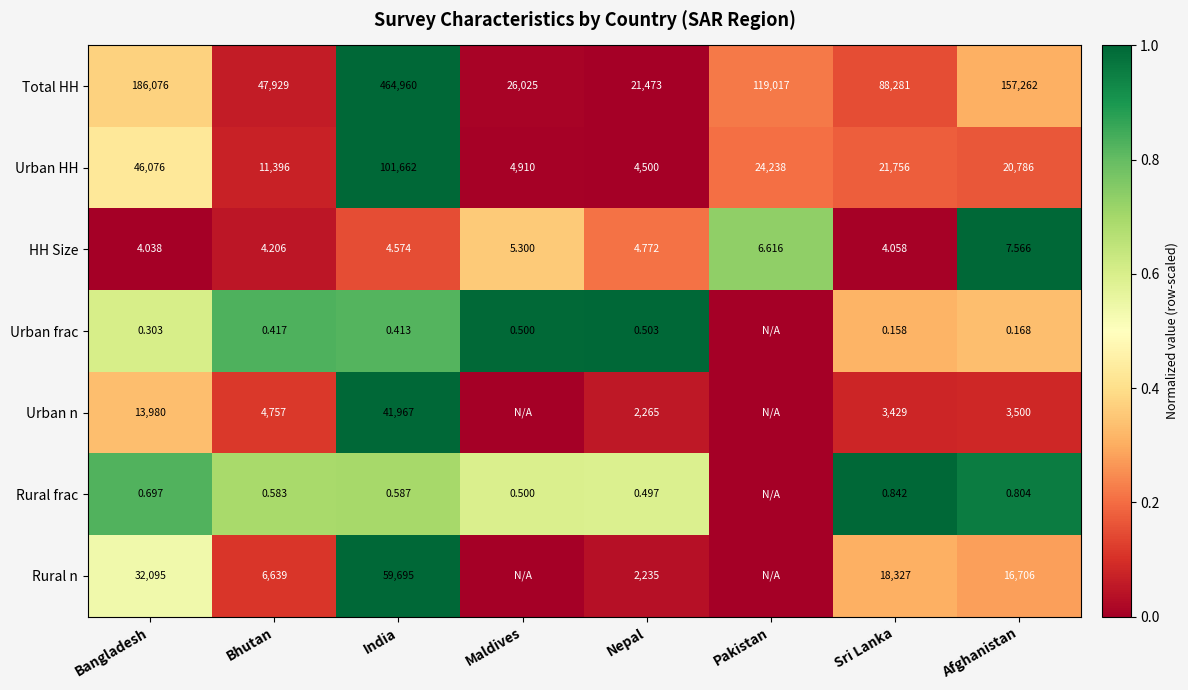

At which label does Total HH first exceed 119017?

Bangladesh